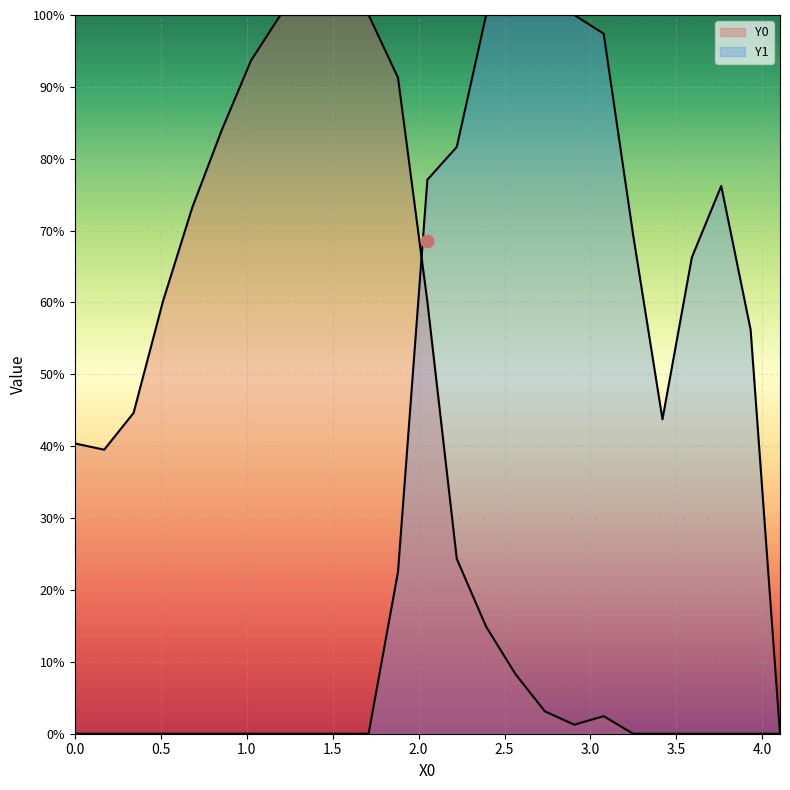

Is the value of Y1 at 2.5641 greater than the value of Y0 at 2.05128?

Yes